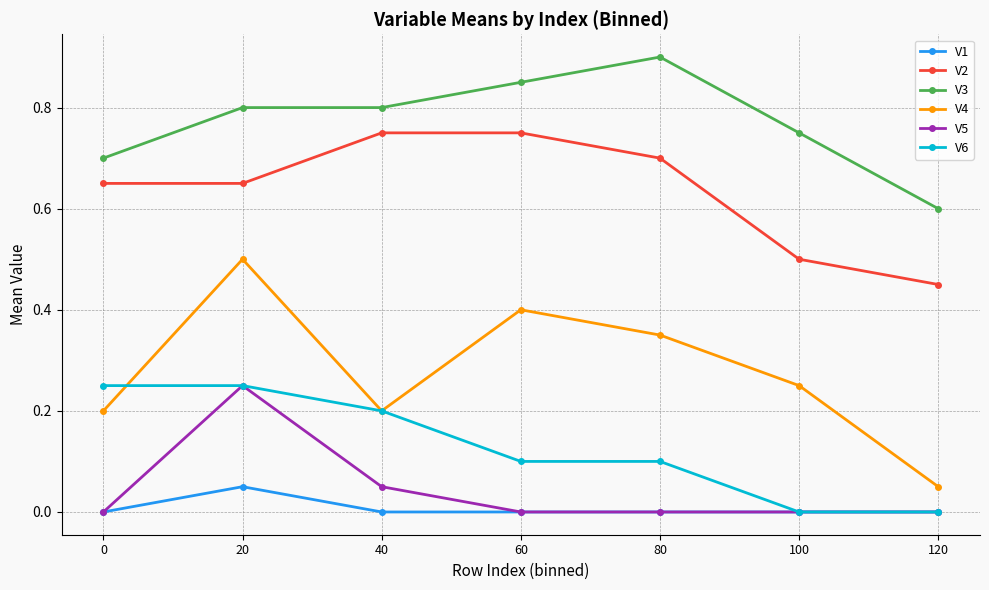

Between 100 and 120, which series saw the biggest shift?

V4